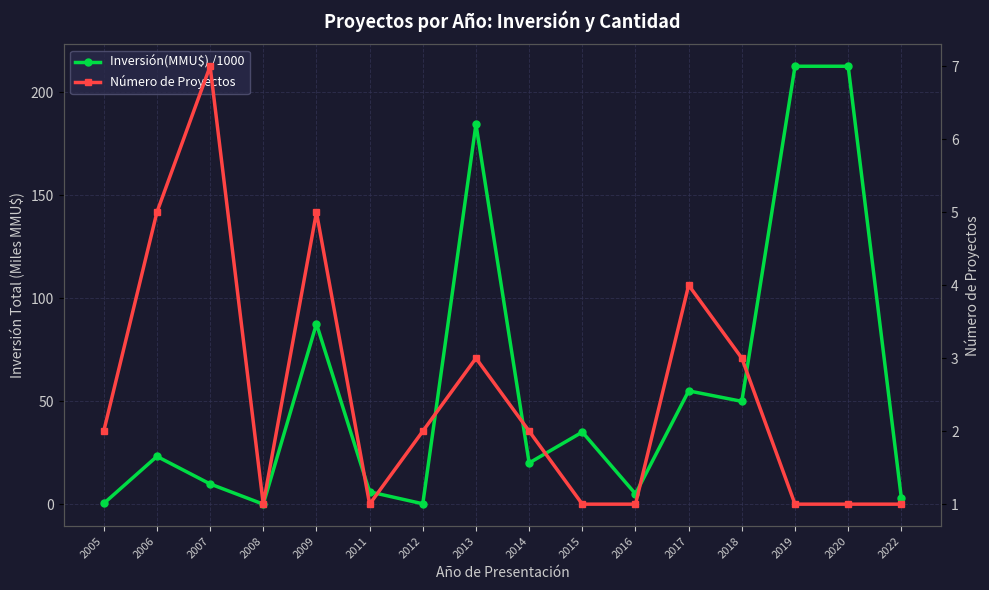

What is the total value across all series at 2022?

4.0